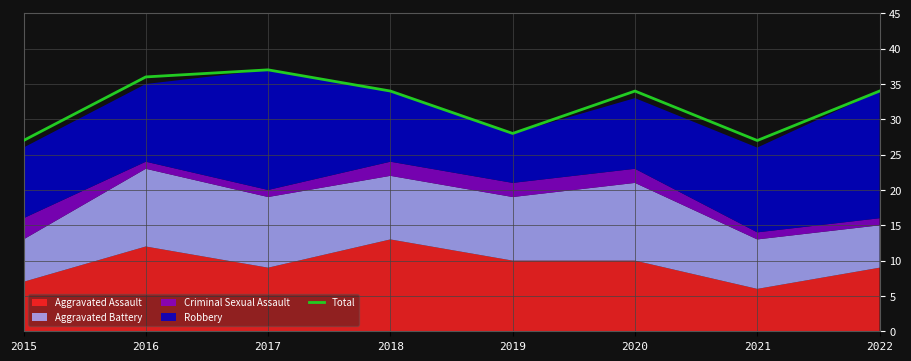

What is the greatest value displayed?

37